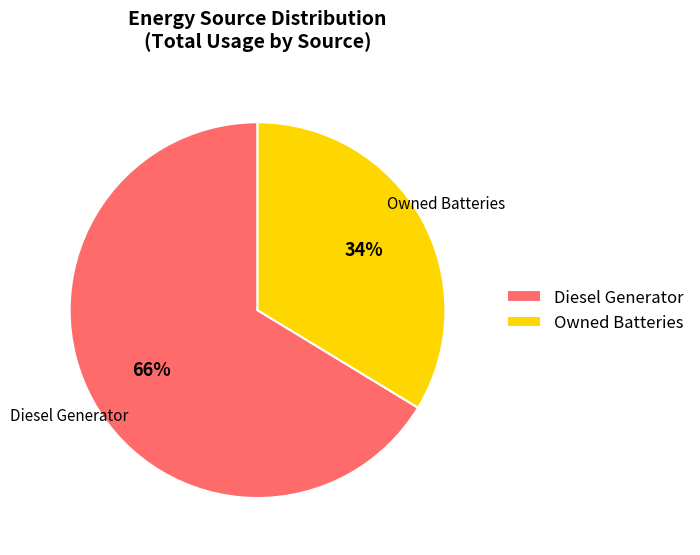

How many segments does this pie chart have?

2